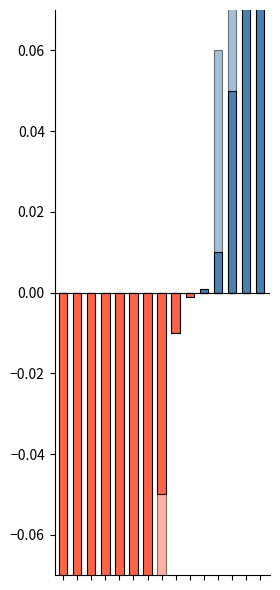

Count the number of data series in this chart.

4